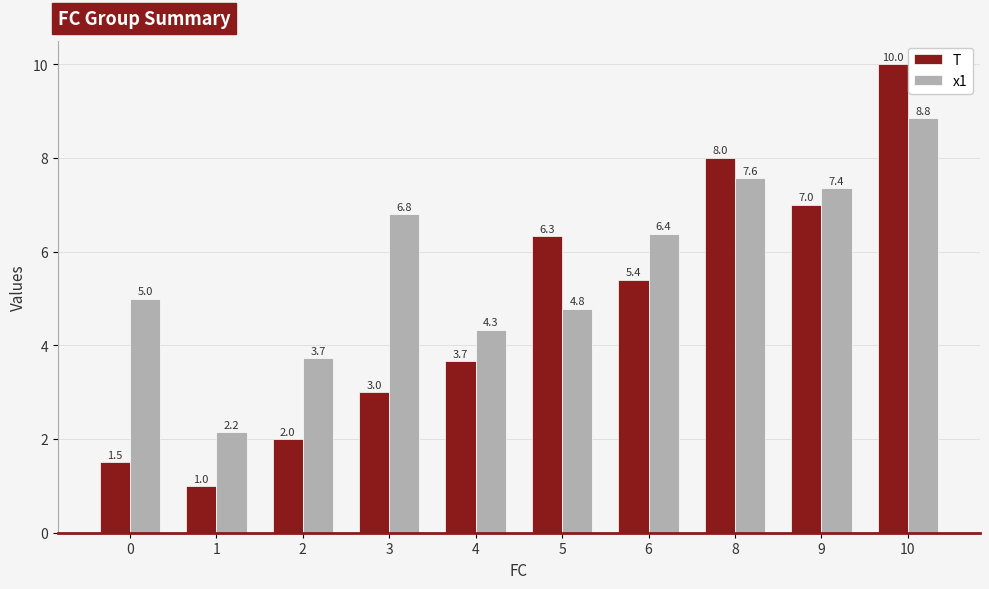

Rank the series by their average value, from lowest to highest.

T, x1